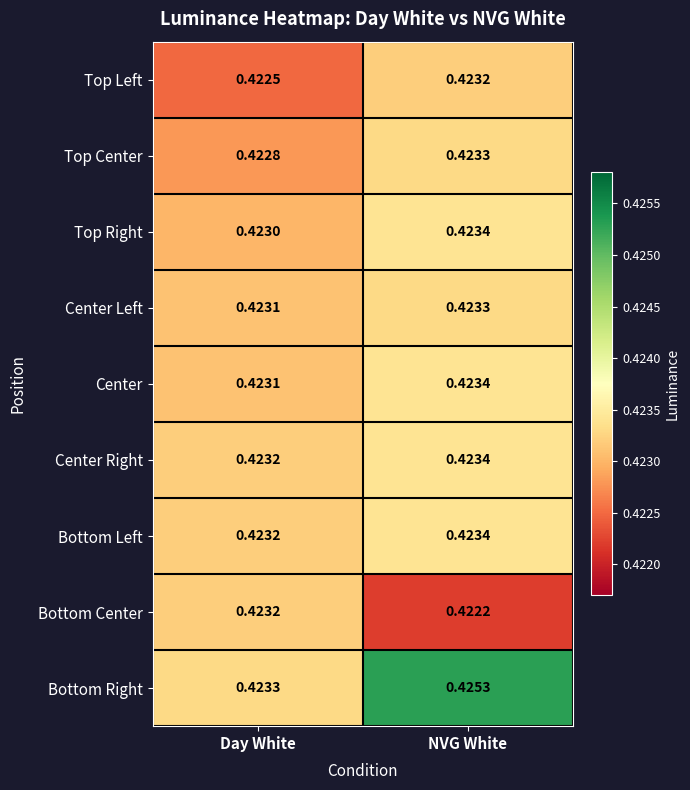

At which category is the sum across all series the highest?

NVG White